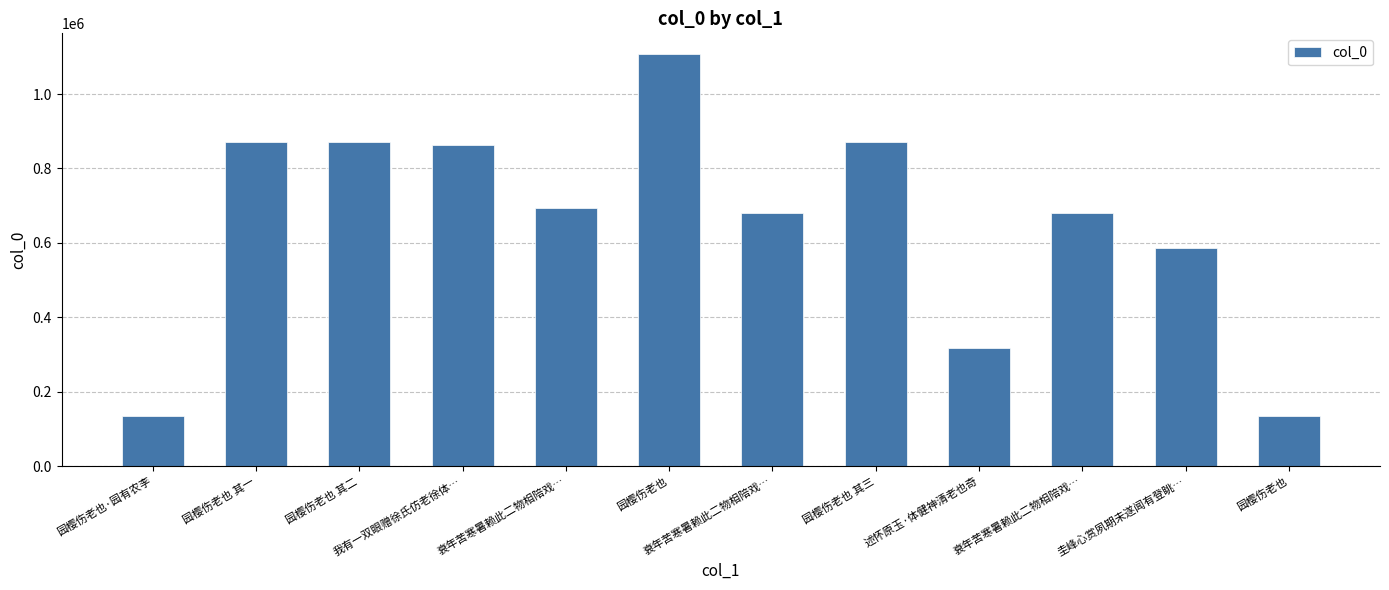

Is it true that the value at 园樱伤老也 其一 is 245872?

False